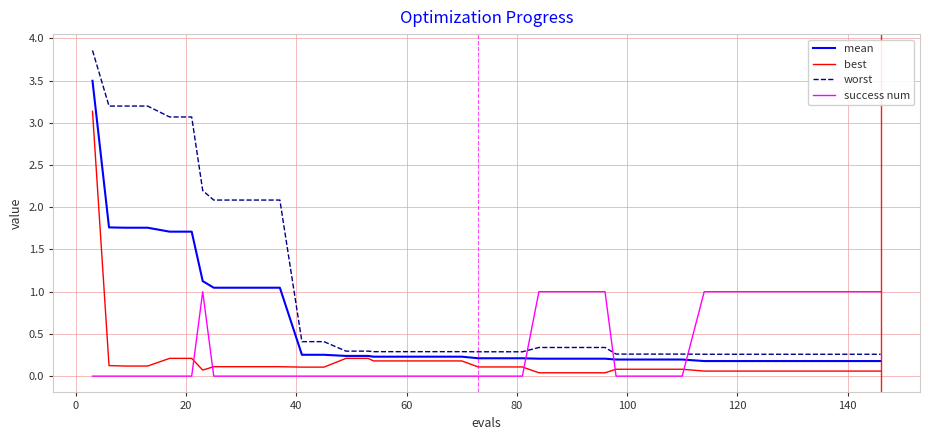

Does the chart have visible grid lines?

Yes